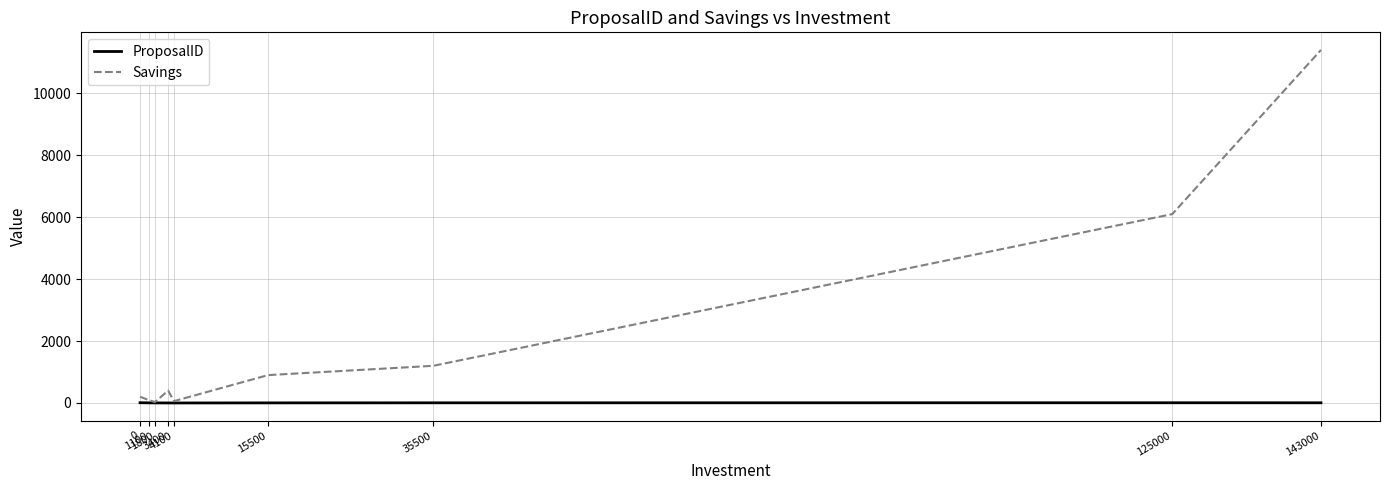

What value does the ProposalID series have at 143000?

6